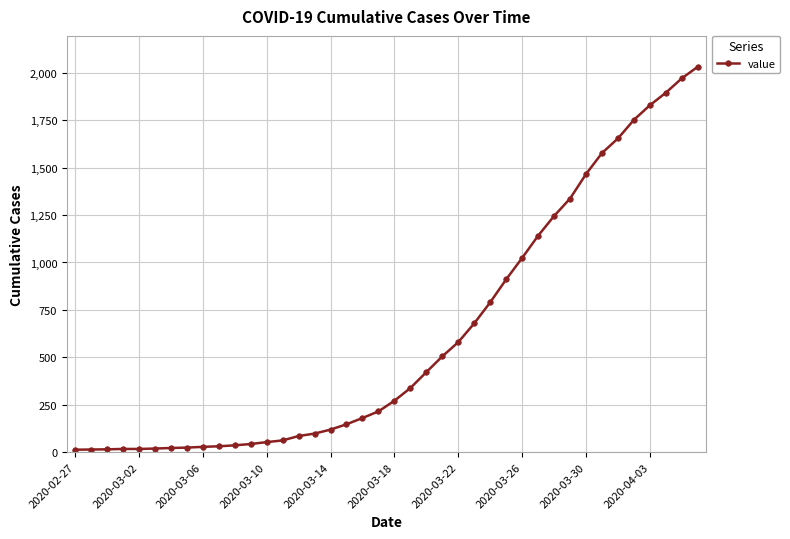

What is the average value?

616